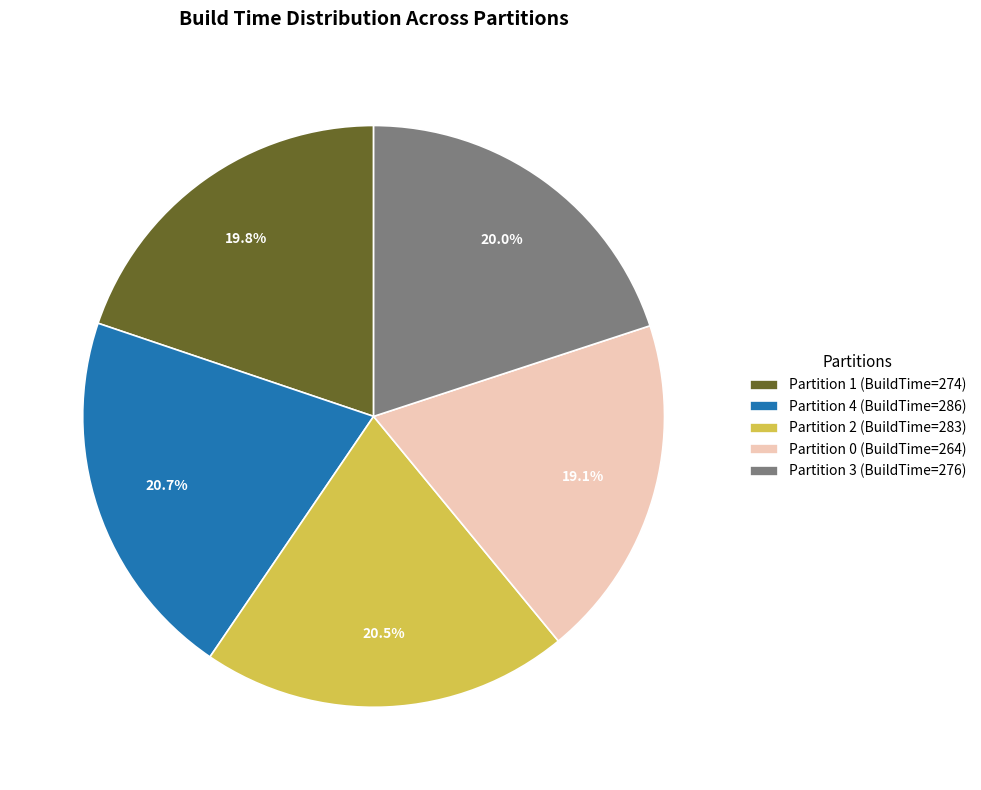

What is the ratio of the value at Partition 3 to the value at Partition 1?

1.0